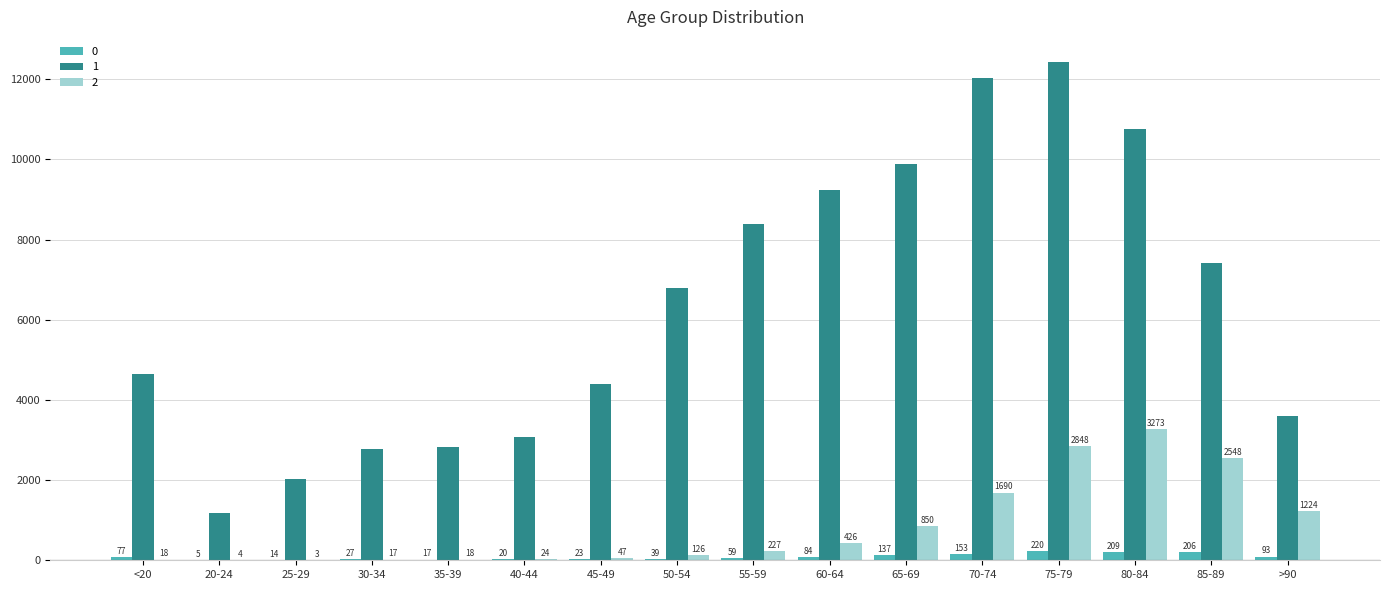

Is it true that 2 equals 5411 at 80-84?

False